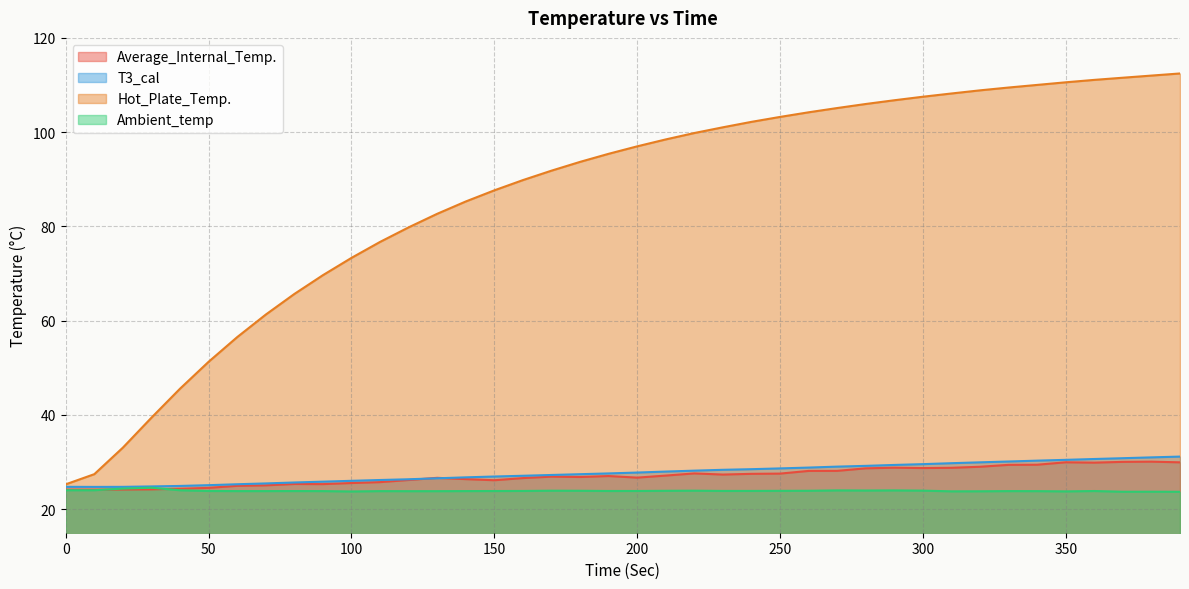

What is the highest value of the Hot_Plate_Temp. series?

112.5